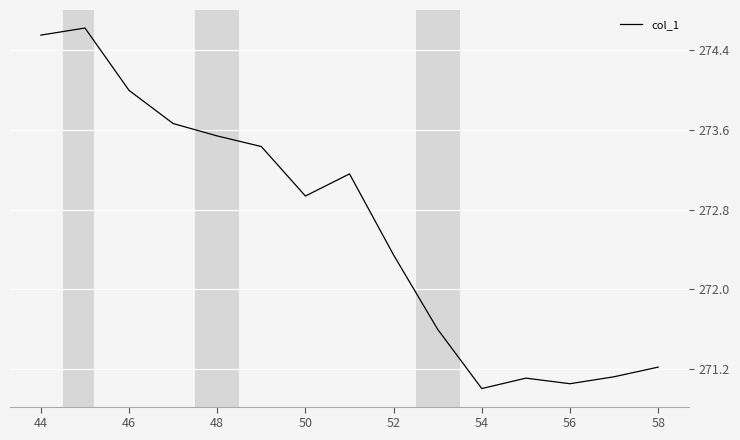

What is the difference between the maximum and minimum values?

3.6